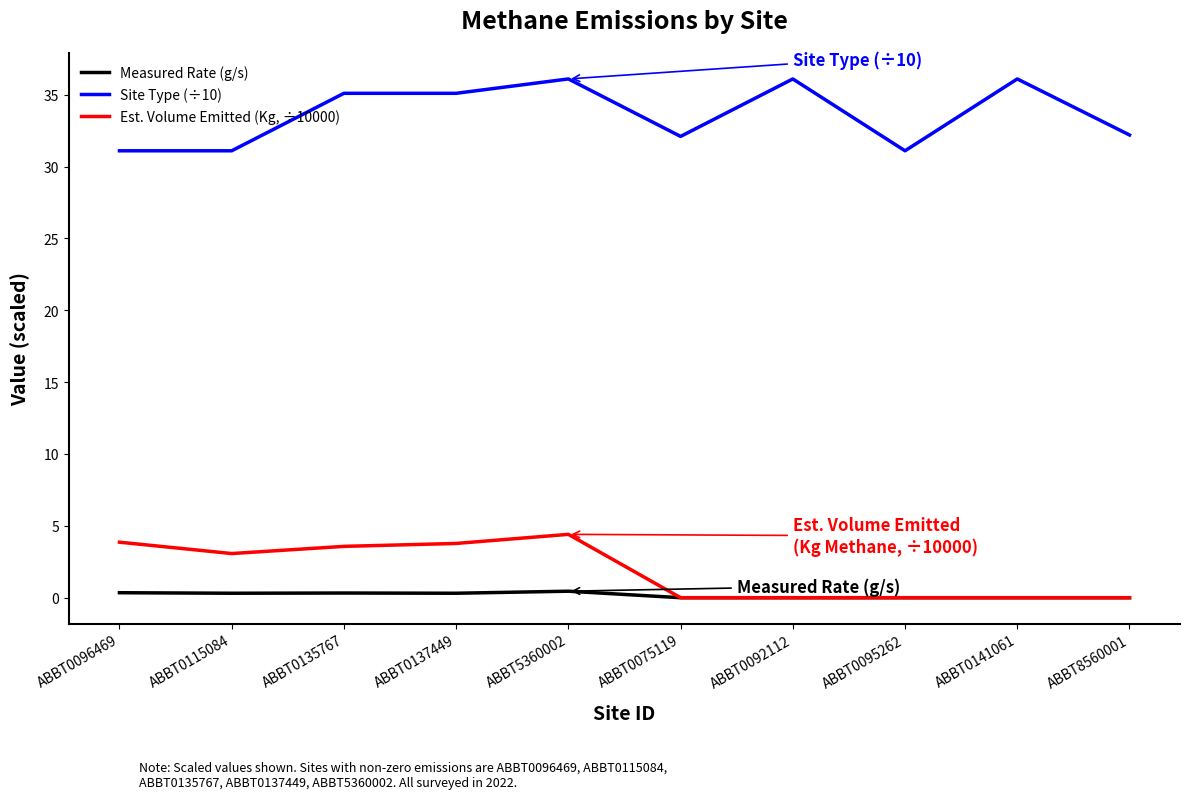

What is the difference between the highest and lowest values at ABBT0095262?

31.1